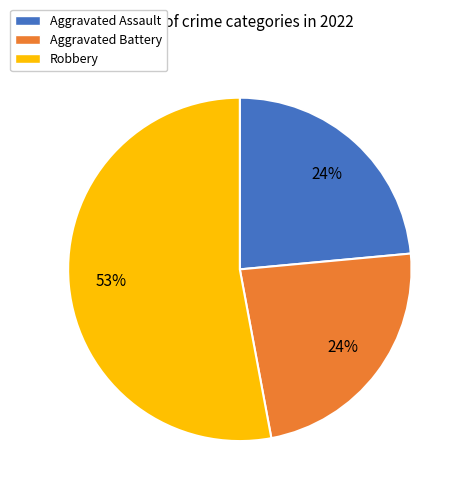

Approximately how many times larger is the value at Robbery compared to Aggravated Assault?

2.2